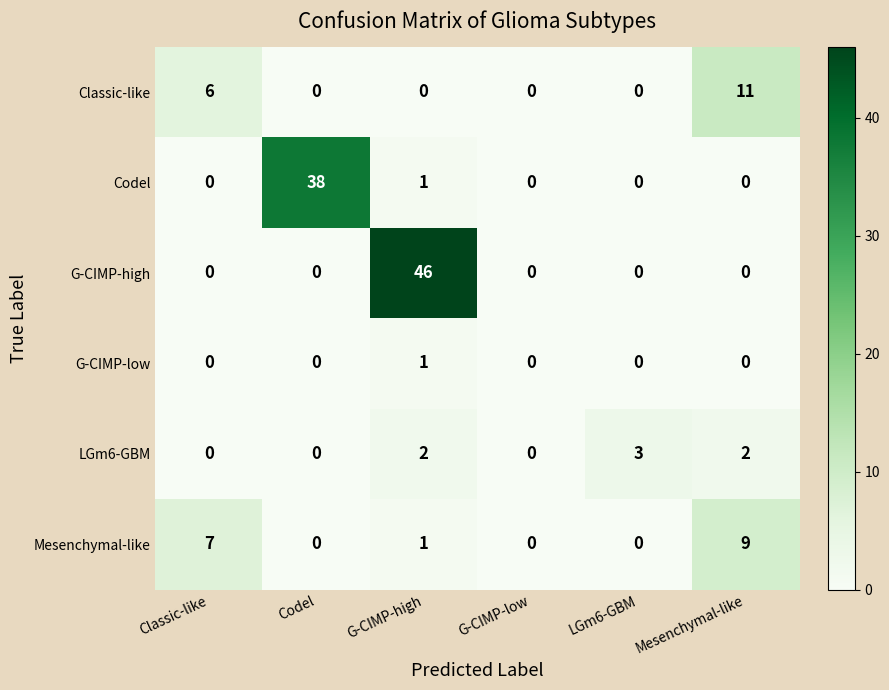

Which series has the largest range (max minus min)?

G-CIMP-high